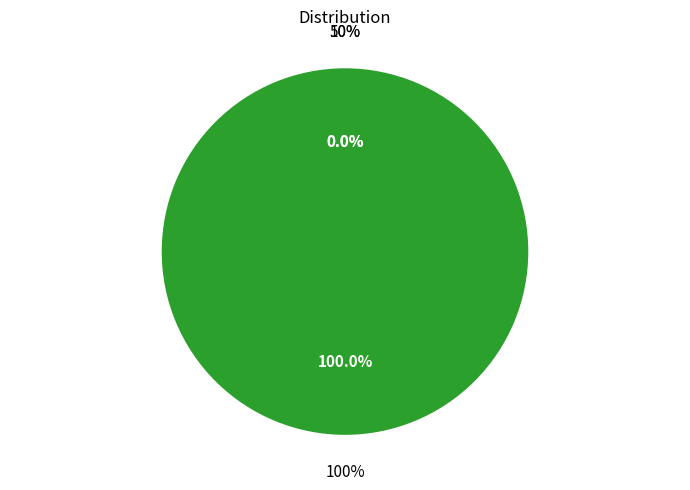

What is the largest slice in the pie chart?

100%